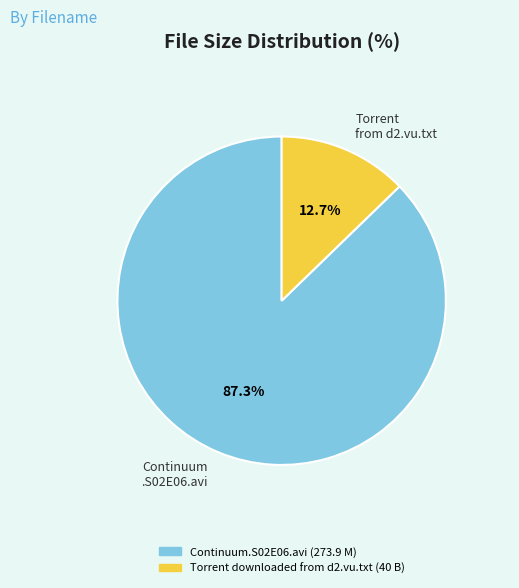

What is the largest slice in the pie chart?

Continuum .S02E06.avi